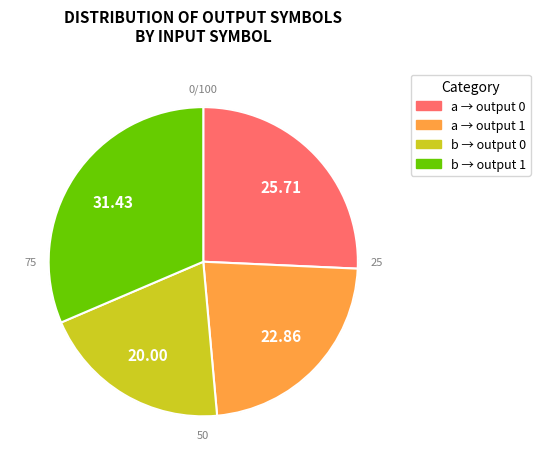

Is there any slice that represents more than half of the pie?

No